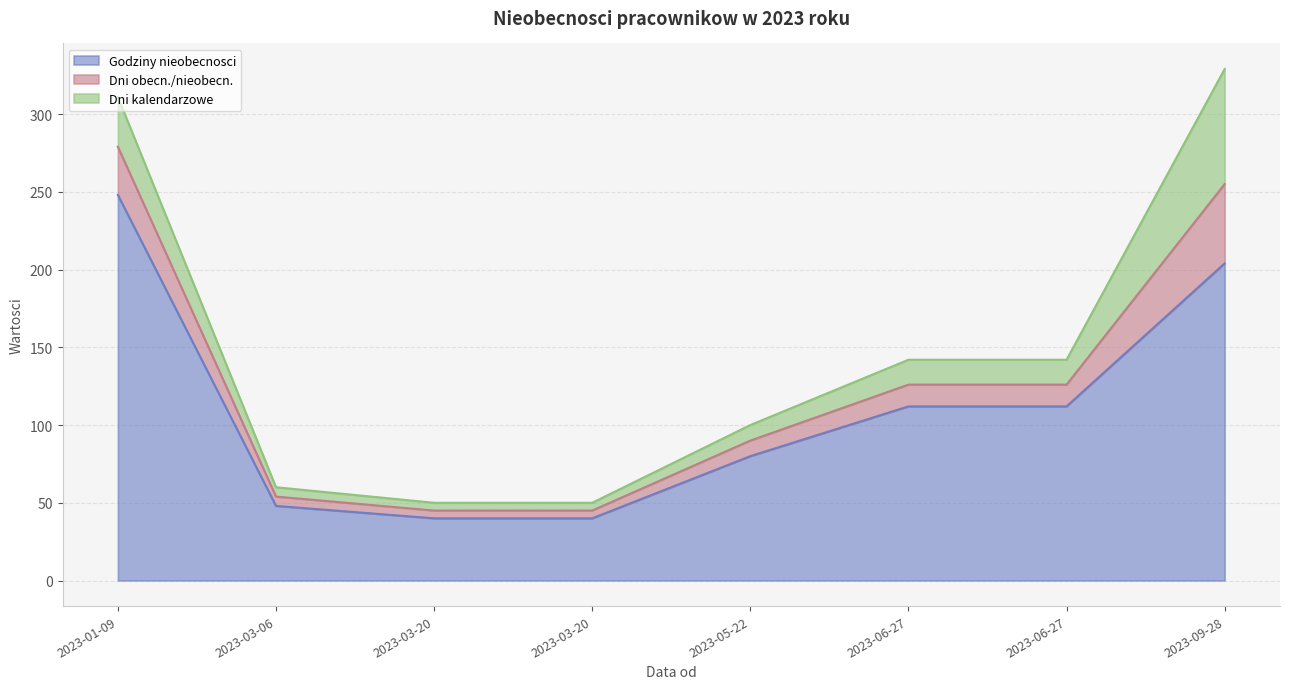

Reading left to right, transcribe all the data shown in this chart.

Godziny nieobecnosci: 248	48	40	40	80	112	112	204
Dni obecn./nieobecn.: 31	6	5	5	10	14	14	51
Dni kalendarzowe: 32	6	5	5	10	16	16	74